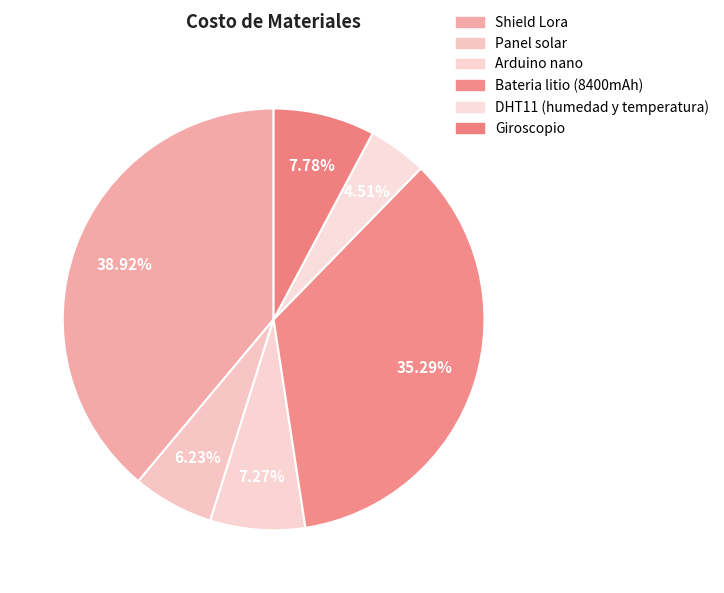

Rank the categories by value from lowest to highest.

DHT11 (humedad y temperatura), Panel solar, Arduino nano, Giroscopio, Bateria litio (8400mAh), Shield Lora